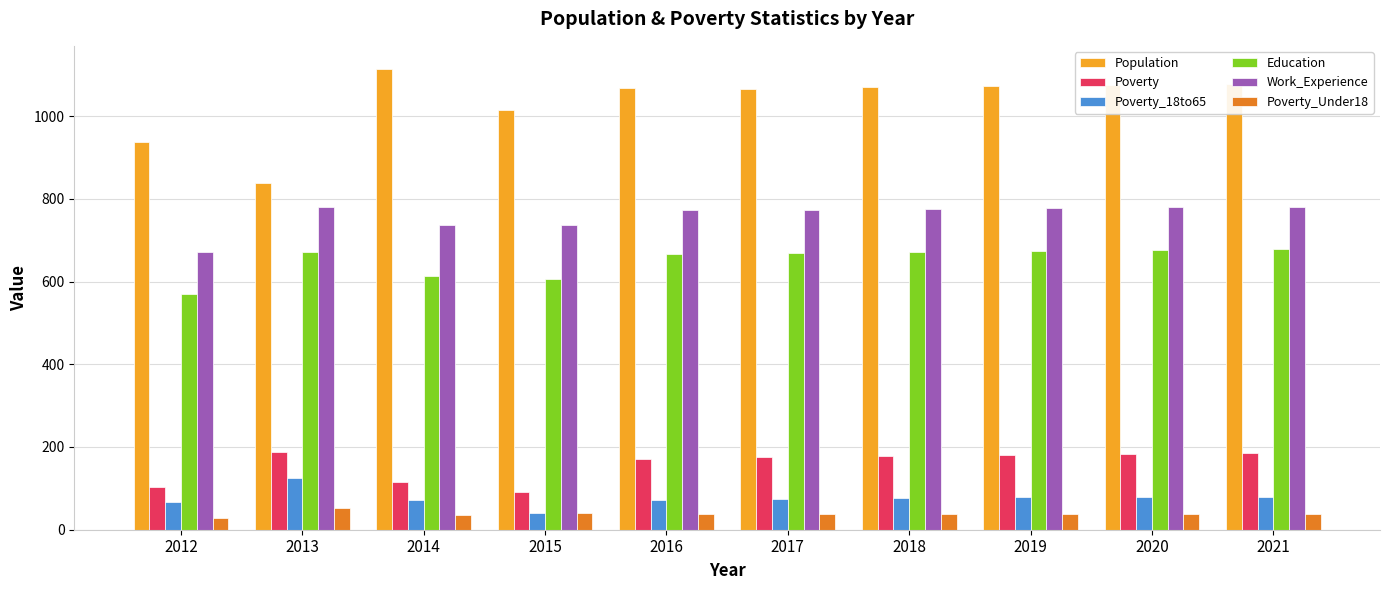

At which label does Poverty_18to65 reach its peak?

2013